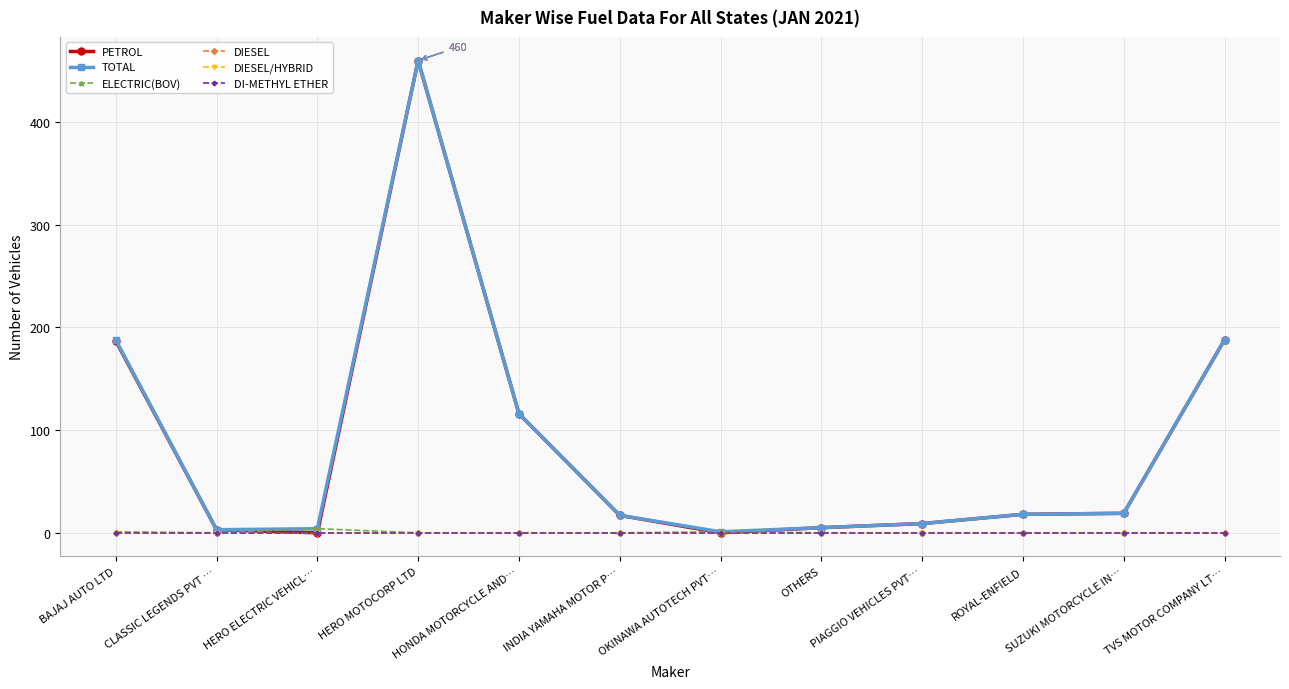

Is this an area chart (filled region under the line)?

No